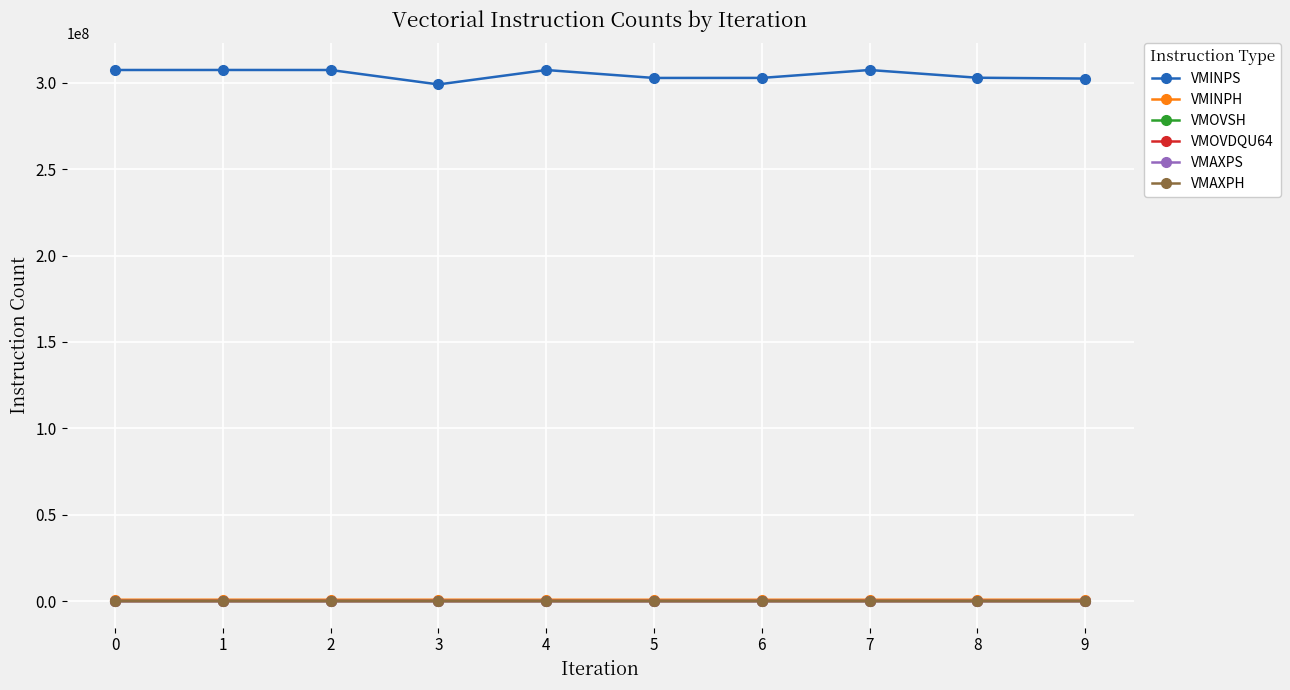

Which series has the widest spread of values?

VMINPS